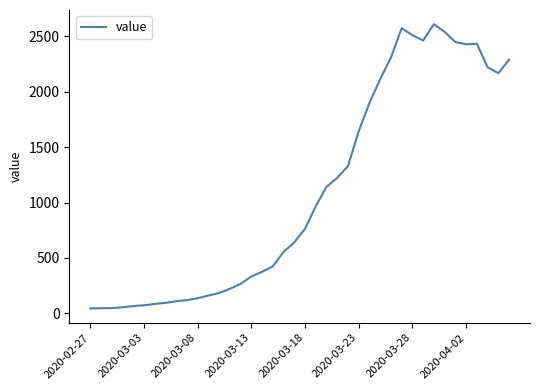

What is the average value?

1103